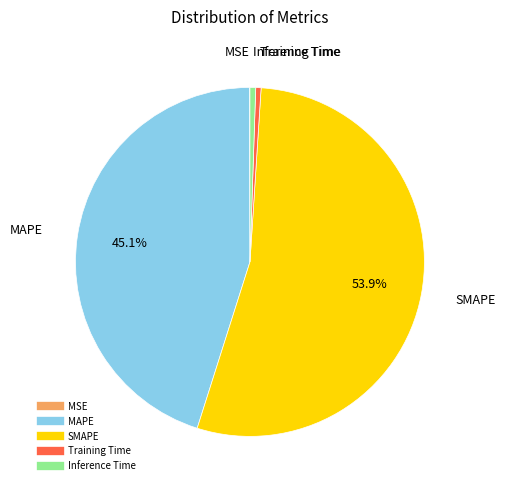

What percentage is the SMAPE slice, to the nearest percent?

54%